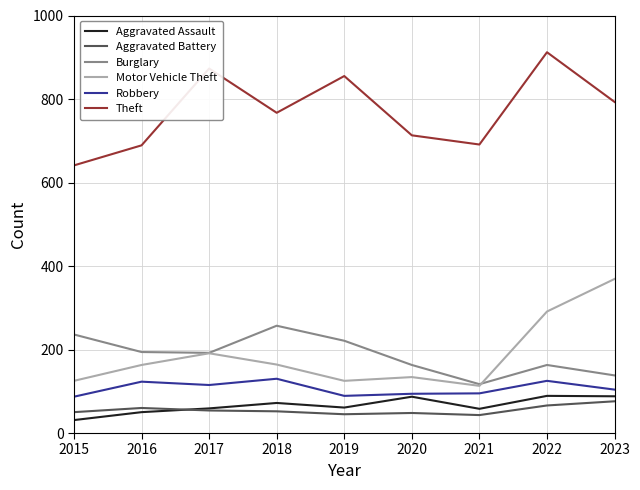

What is the sum of all Robbery values?

962